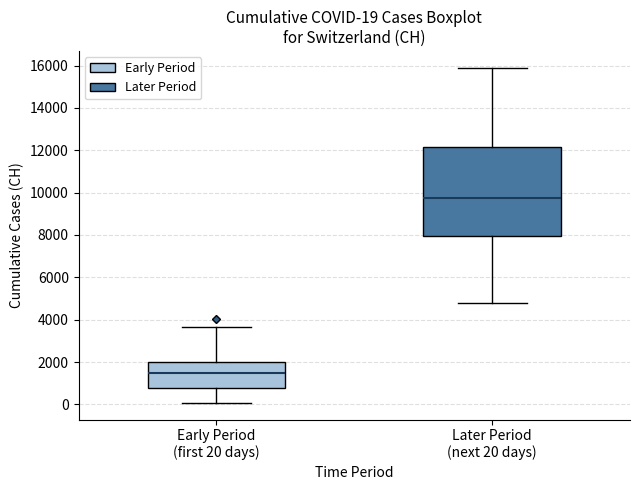

Which box is the tallest, from its lower edge to its upper edge?

Later Period (next 20 days)